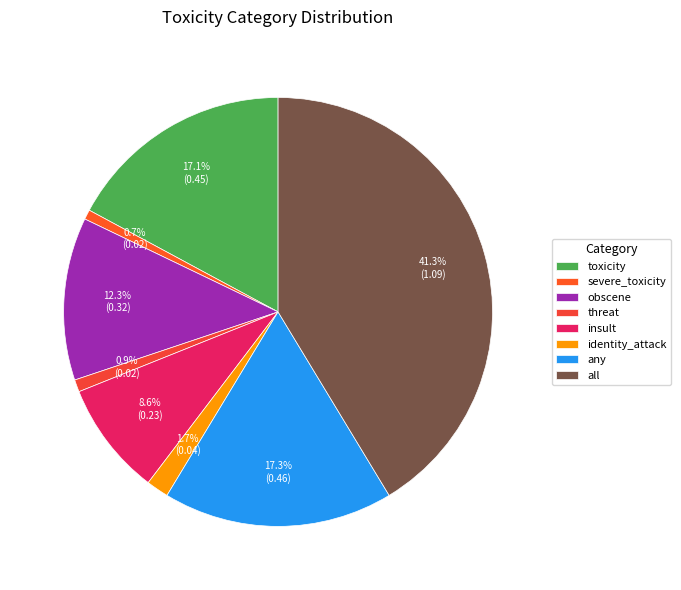

Does any single category account for the majority?

No